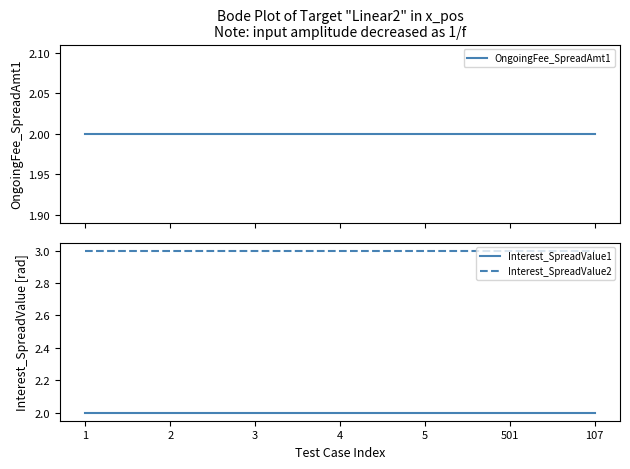

What position from the right is 3?

5